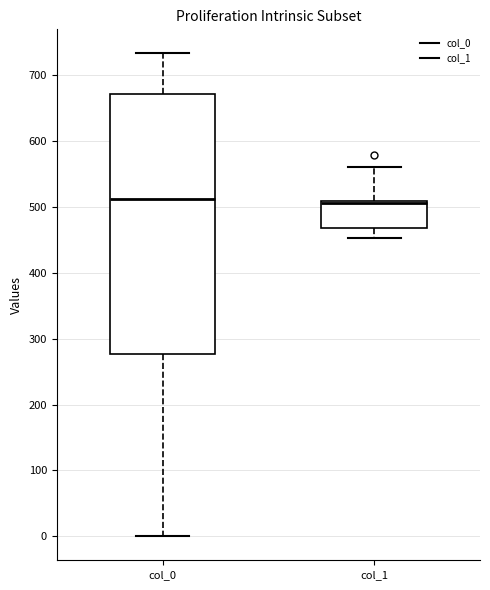

Which box is the tallest, from its lower edge to its upper edge?

col_0